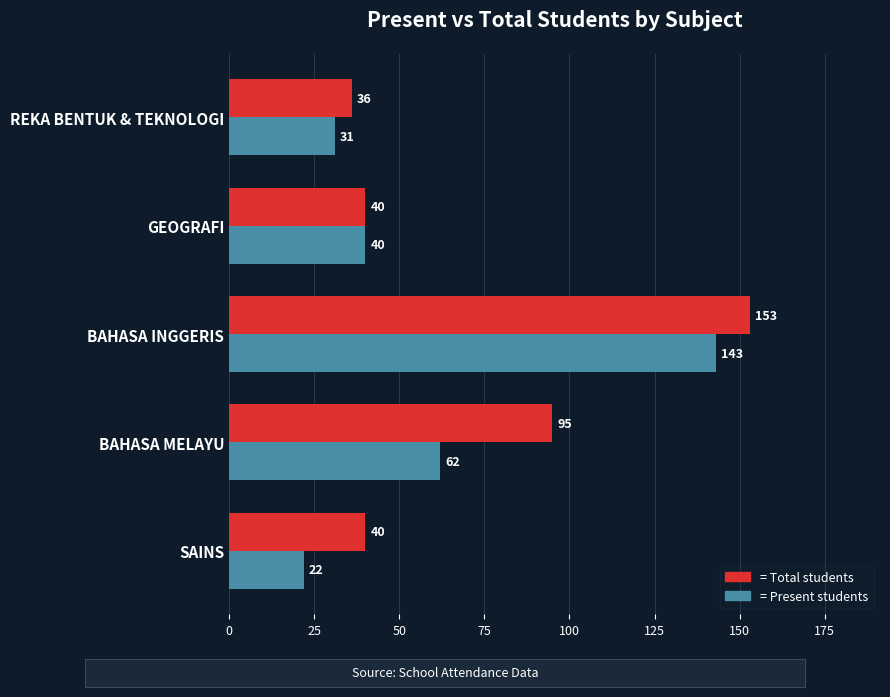

What is the total value across all series at REKA BENTUK & TEKNOLOGI?

67